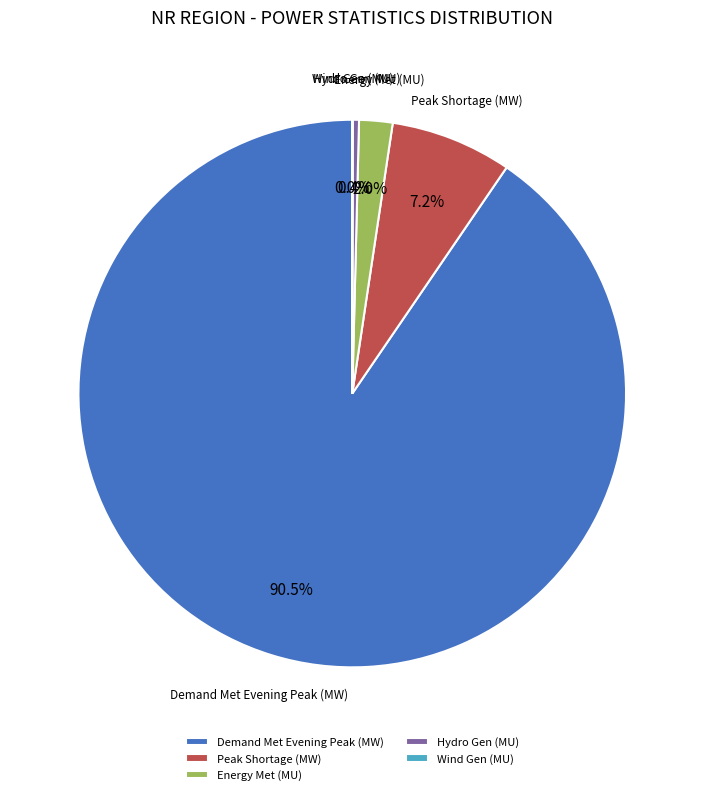

Between Peak Shortage (MW) and Energy Met (MU), which is larger?

Peak Shortage (MW)